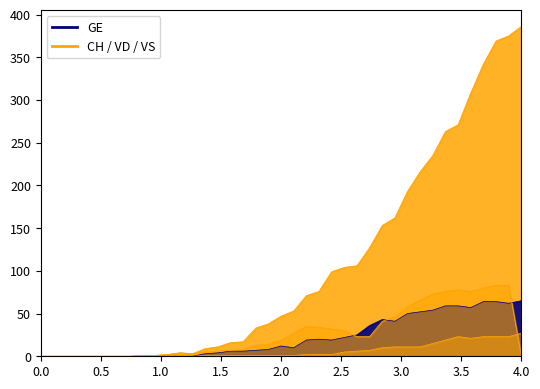

How many positive values does the GE series have?

26